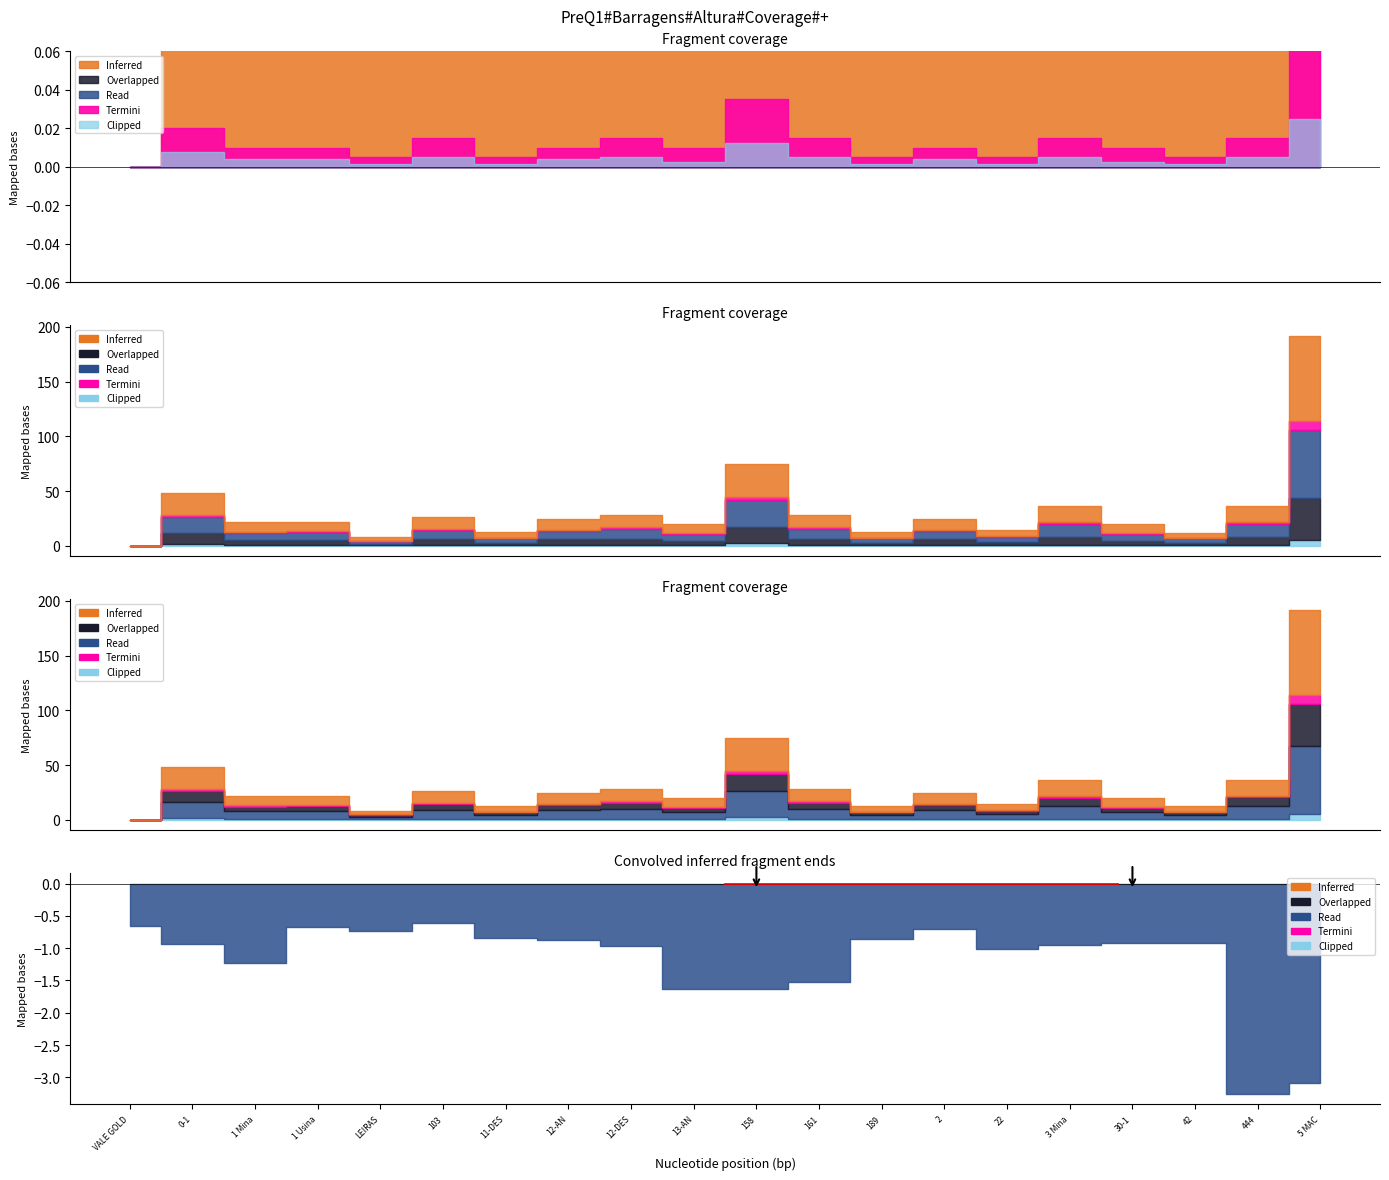

What is the sum of all Clipped values?

19.7